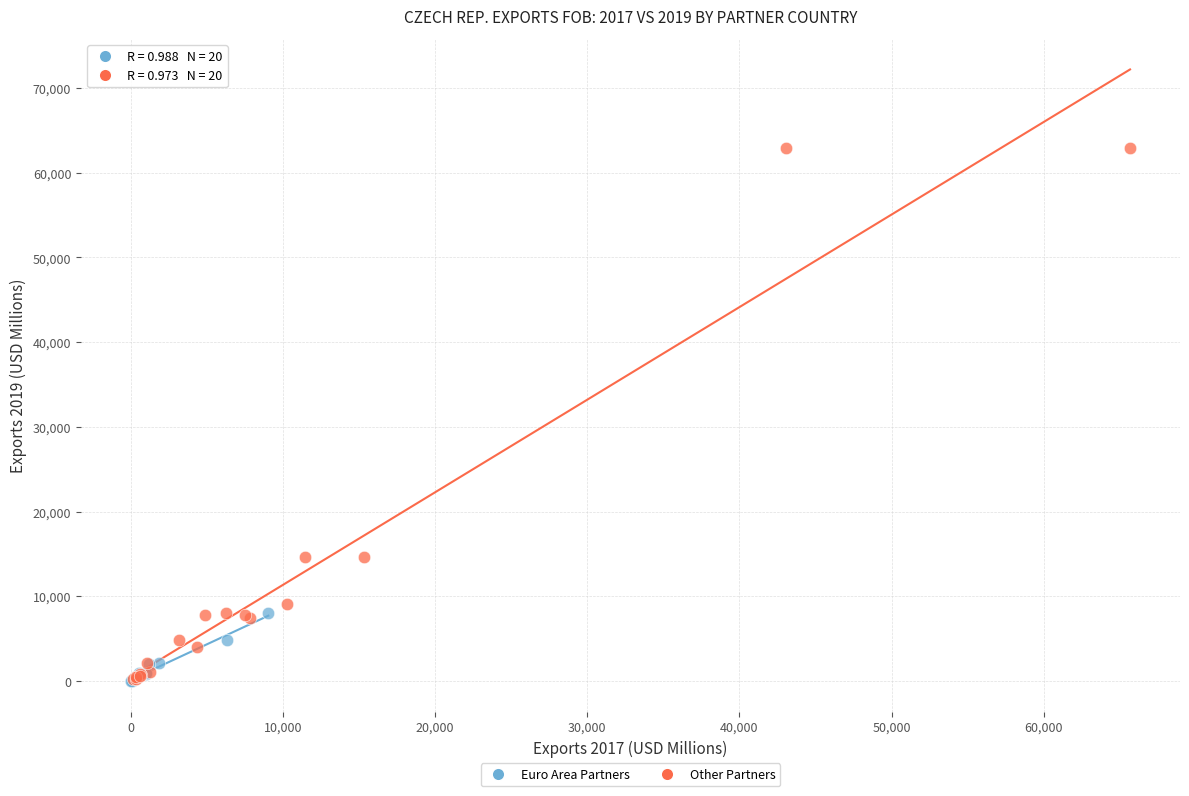

Which series reaches the maximum Y coordinate?

Other Partners